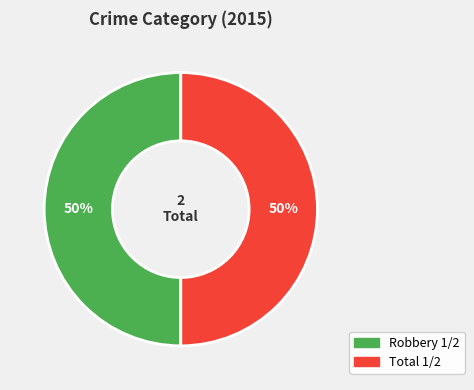

To the nearest percent, what is the average slice percentage?

50%